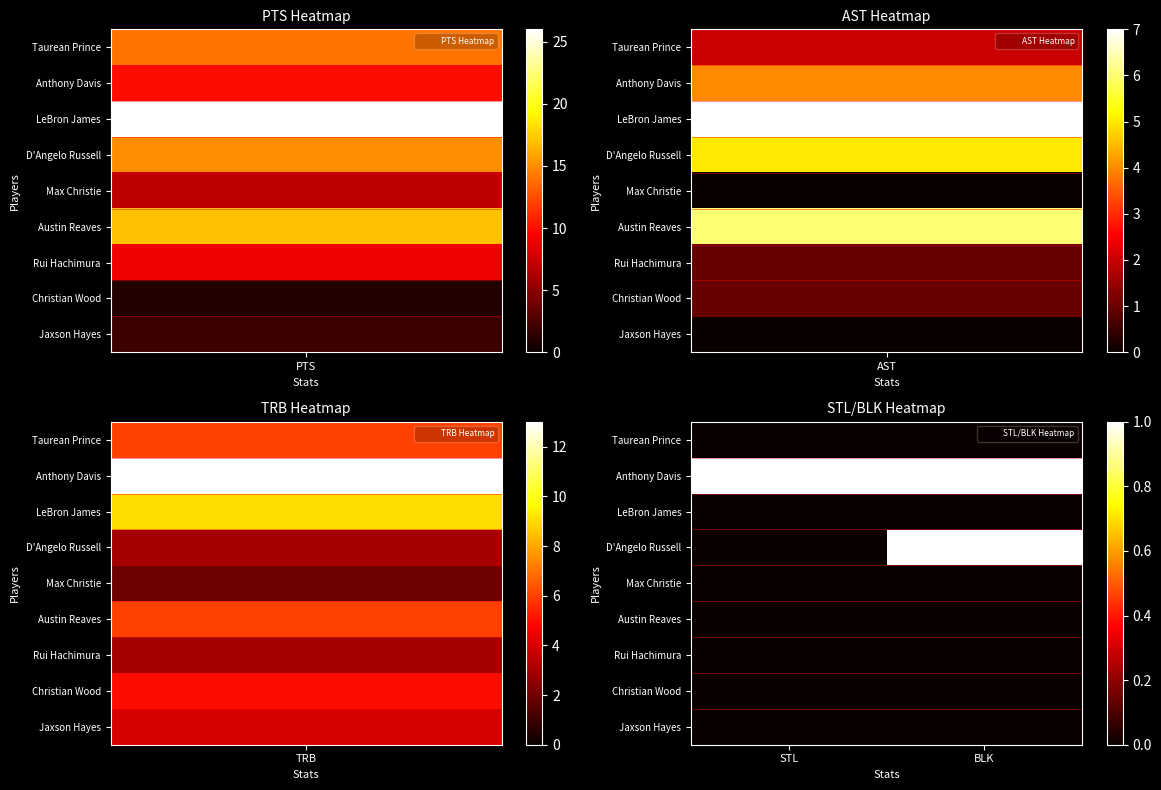

Reading right to left, list all the values displayed in this chart.

Taurean Prince: BLK=0	STL=0
Anthony Davis: BLK=1	STL=1
LeBron James: BLK=0	STL=0
D'Angelo Russell: BLK=1	STL=0
Max Christie: BLK=0	STL=0
Austin Reaves: BLK=0	STL=0
Rui Hachimura: BLK=0	STL=0
Christian Wood: BLK=0	STL=0
Jaxson Hayes: BLK=0	STL=0